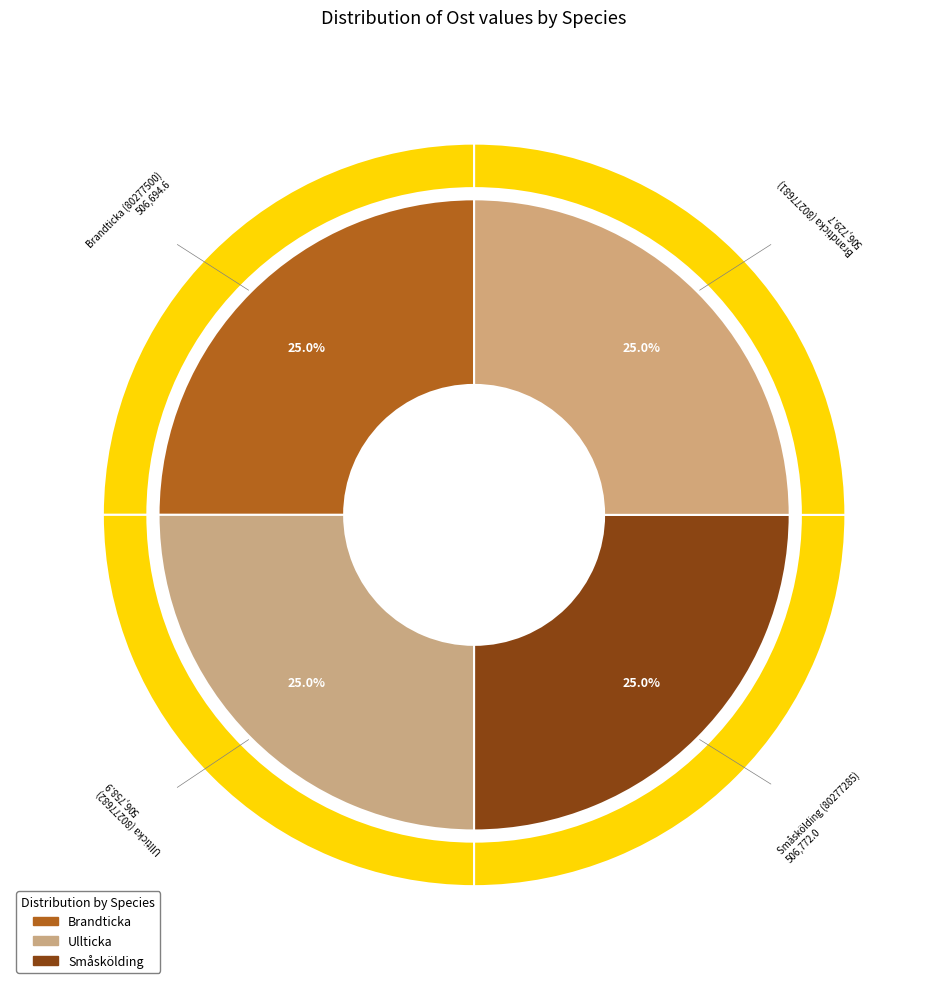

Is the sum of Brandticka (80277681) and Brandticka (80277500) greater than half?

No